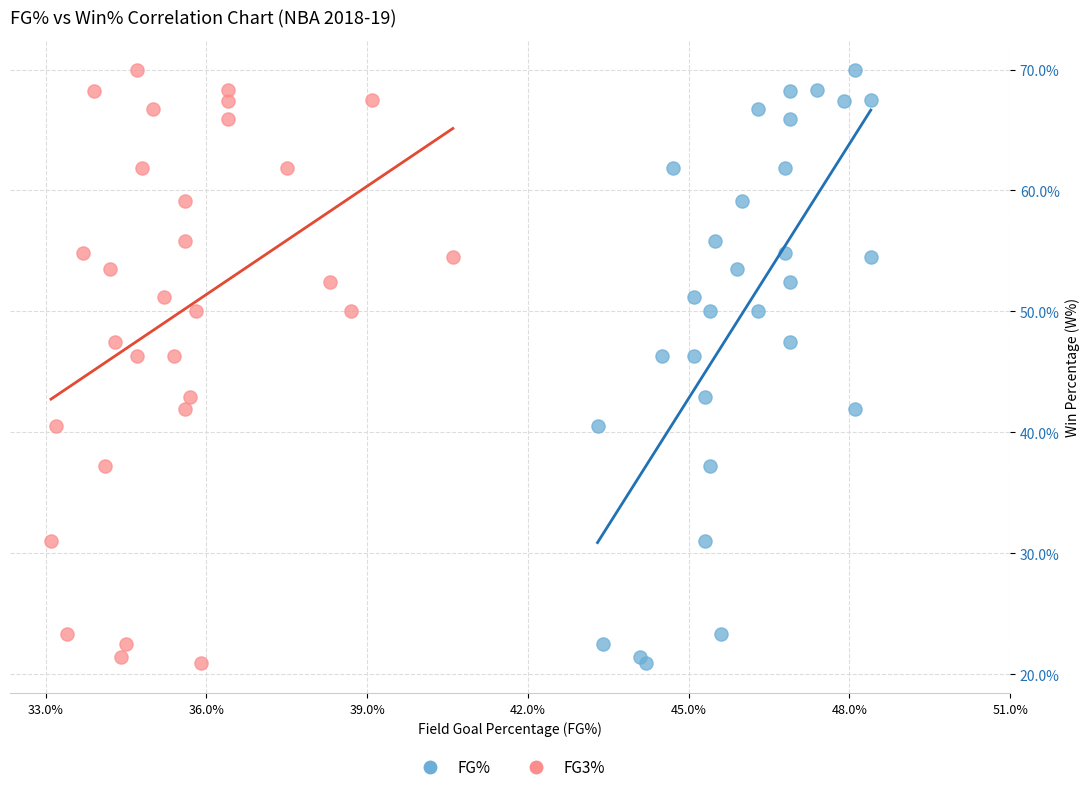

What are all the series names shown in the legend?

FG%, FG3%